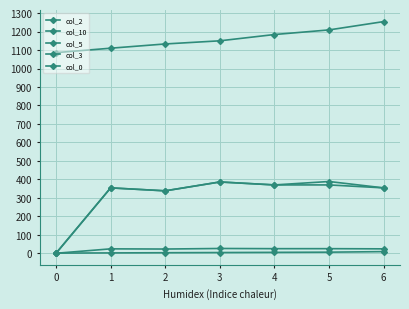

How many series are shown in this chart?

5